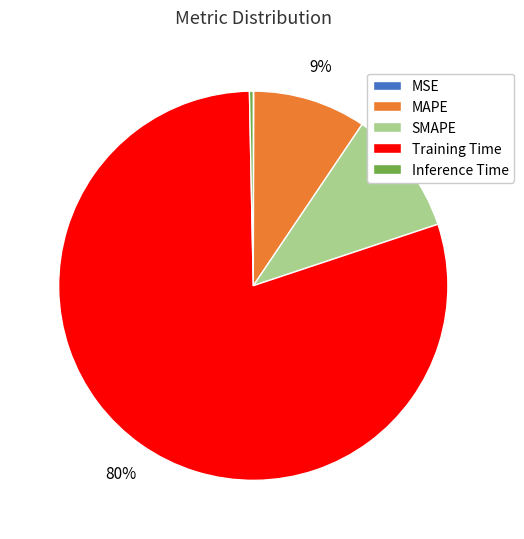

The SMAPE slice represents 18% of the pie. True or false?

False